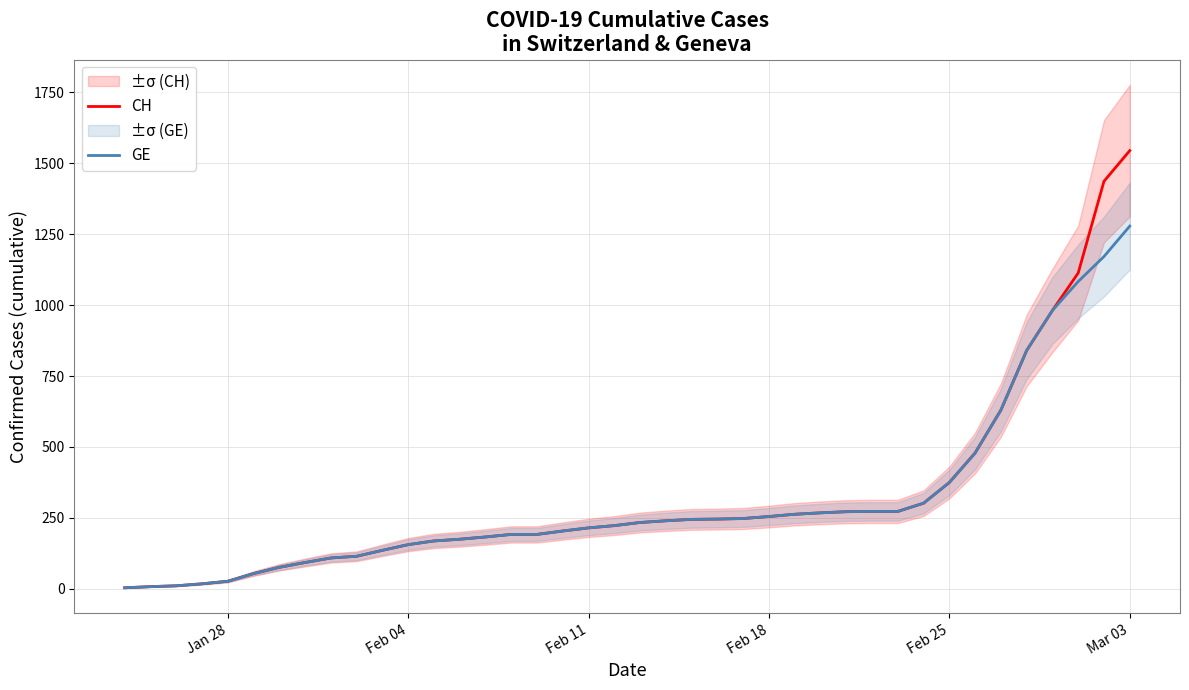

How many lines are shown in the chart?

2